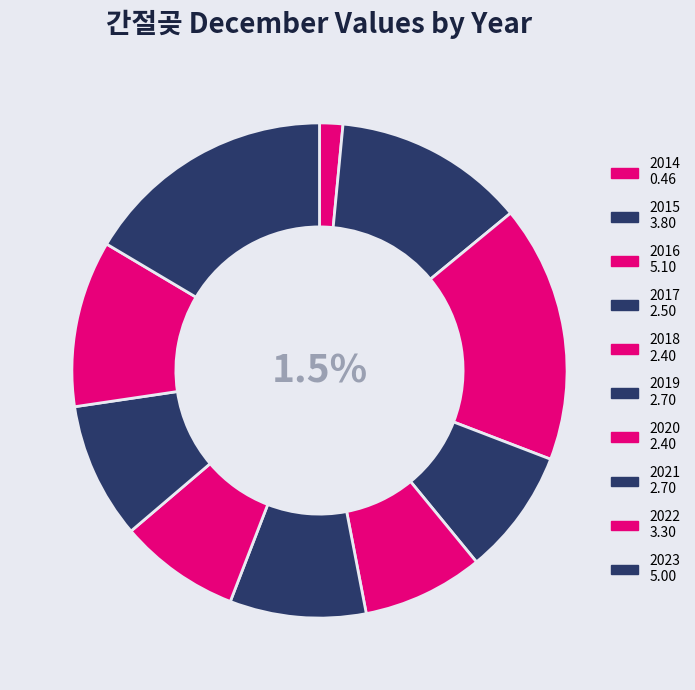

To the nearest percent, what portion does 2015 represent?

13%